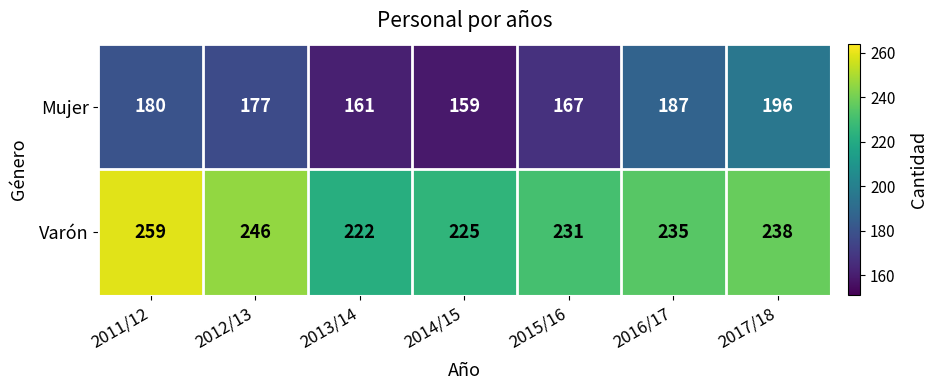

Rank the series at 2013/14 from highest to lowest value.

Varón, Mujer